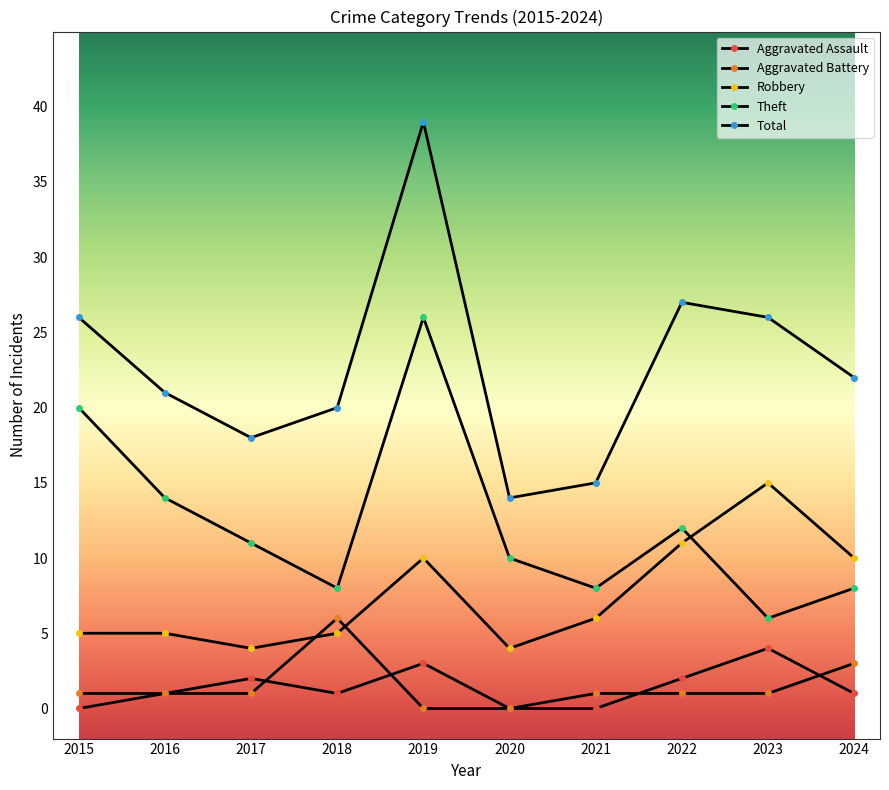

What is the difference between the Aggravated Battery values at 2019 and 2017?

1